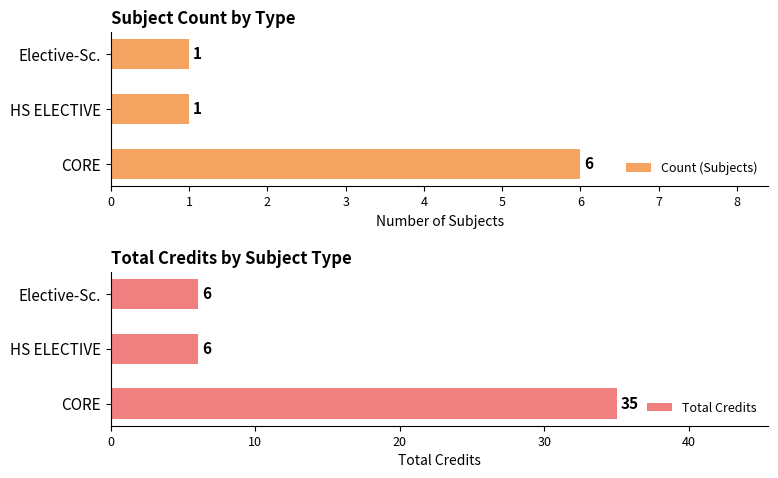

Which series has the widest spread of values?

Total Credits